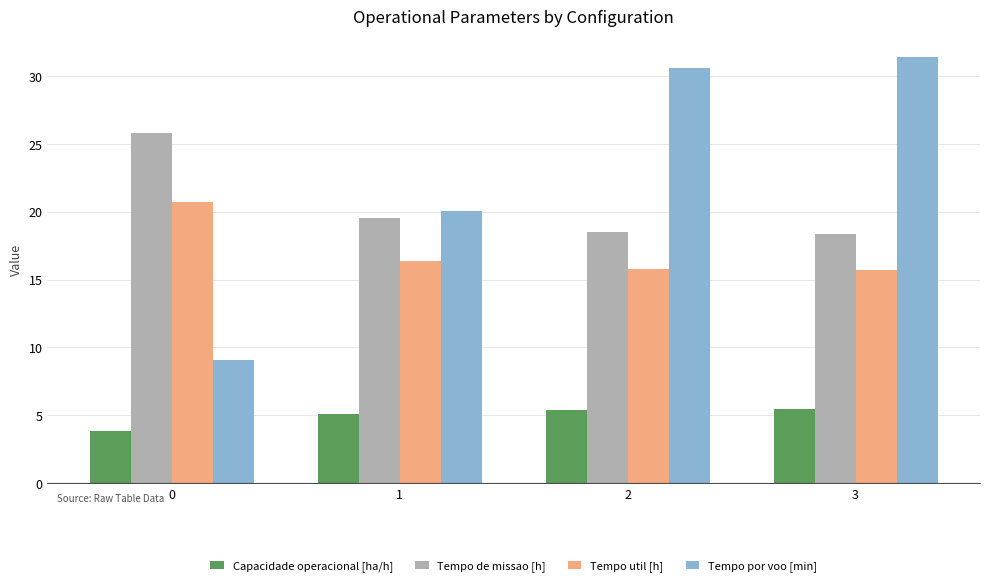

What are all the series names shown in the legend?

Capacidade operacional [ha/h], Tempo de missao [h], Tempo util [h], Tempo por voo [min]